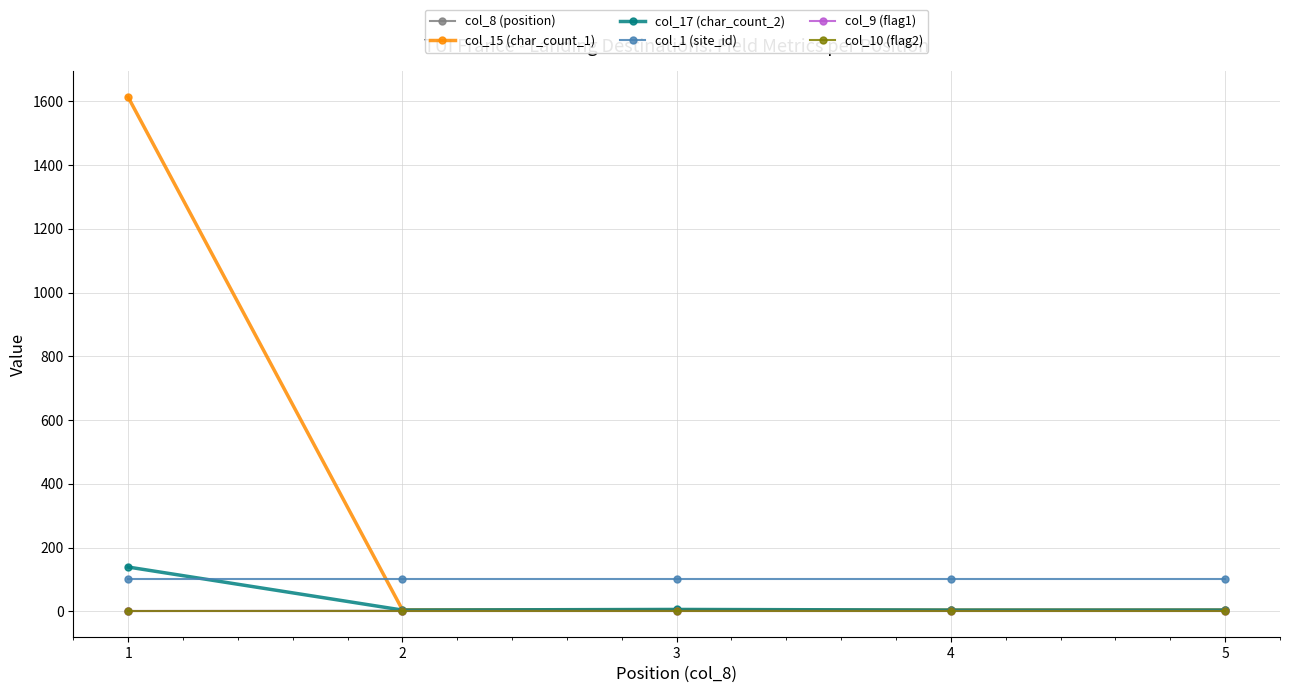

True or false: col_10 (flag2) and col_1 (site_id) cross at least once.

False